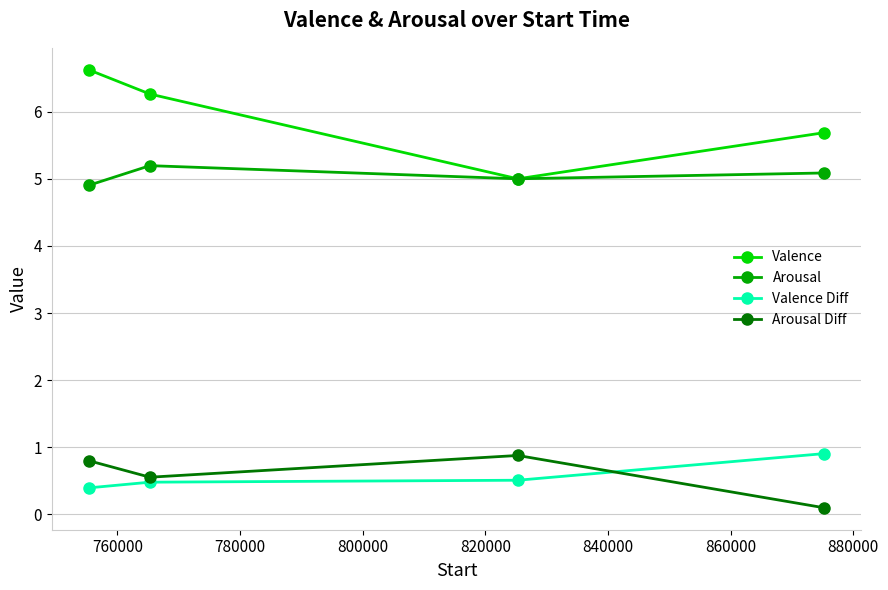

Which series has the largest total across all categories?

Valence